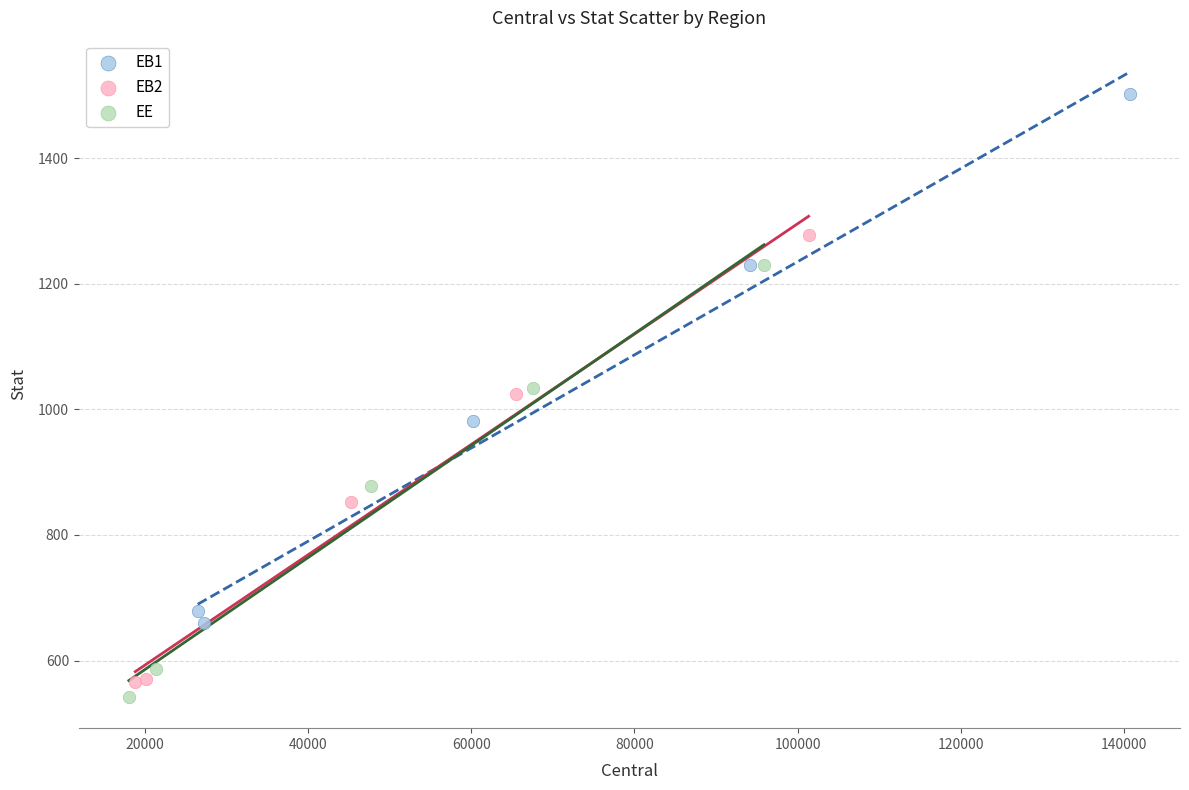

Which series has the widest spread of Y values?

EB1